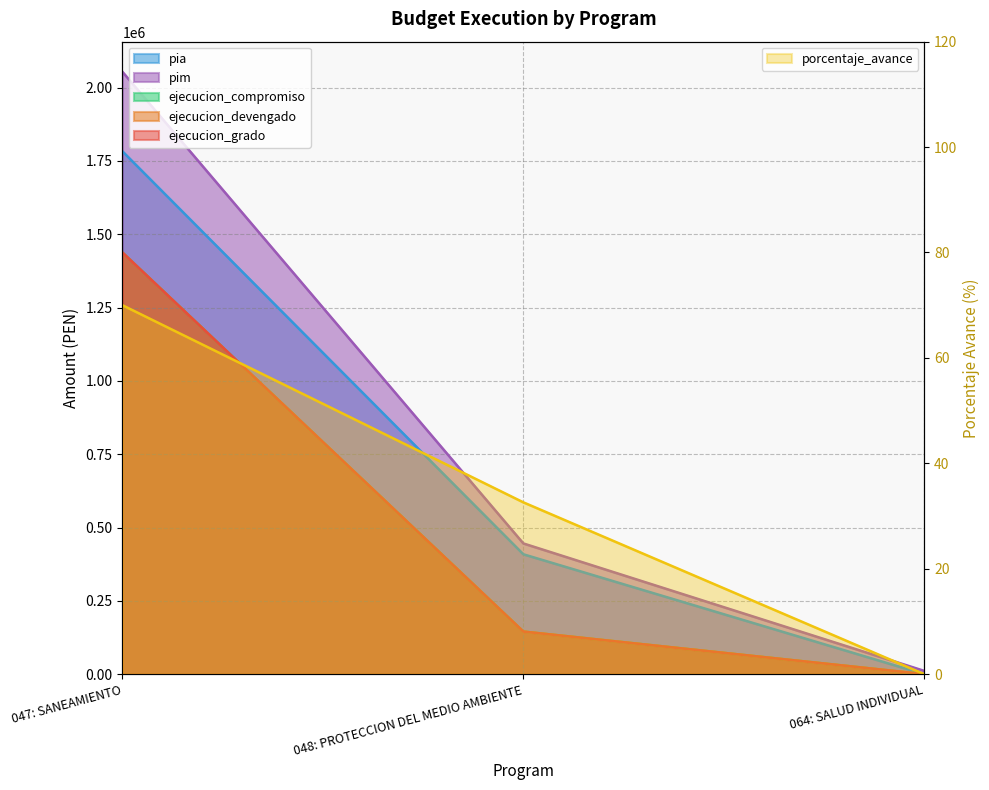

True or false: porcentaje_avance has a value of 70.0 at 047: SANEAMIENTO.

True